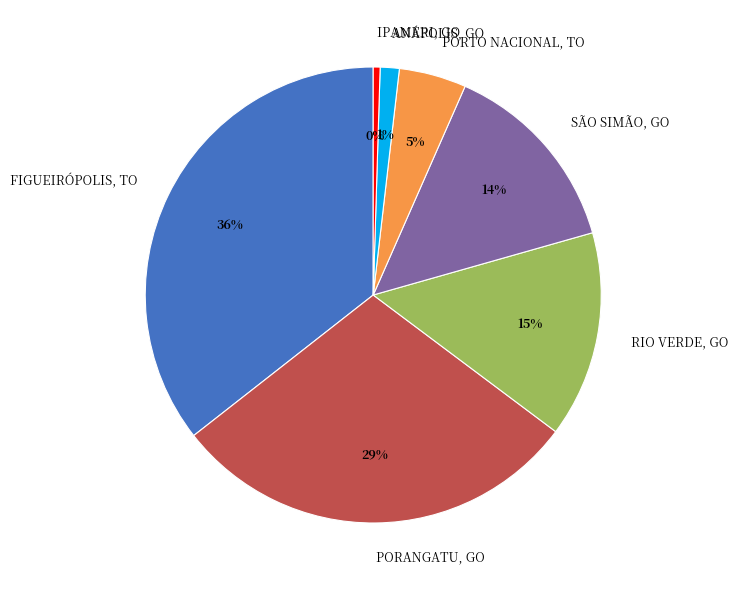

Is the sum of PORTO NACIONAL, TO and PORANGATU, GO greater than half?

No